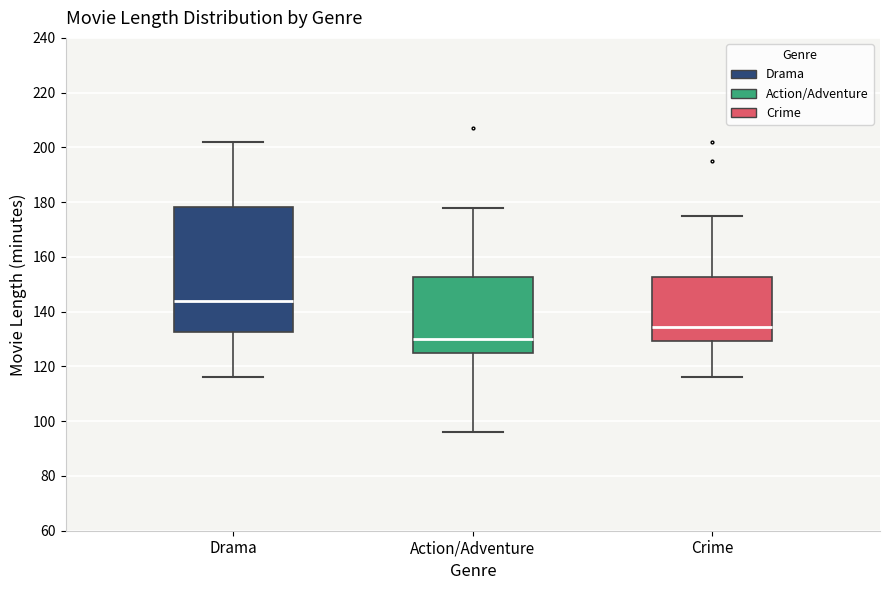

Reading left to right, transcribe this box plot: for each box, give where its median line is, the range the box spans, and where its two whiskers end, as read against the y-axis. The values are not printed on the chart, so give them approximately, as read against the axis.

Drama: median 144, box 132 to 178, whiskers 116 to 202
Action/Adventure: median 130, box 124 to 152, whiskers 96 to 178
Crime: median 134, box 130 to 152, whiskers 116 to 176